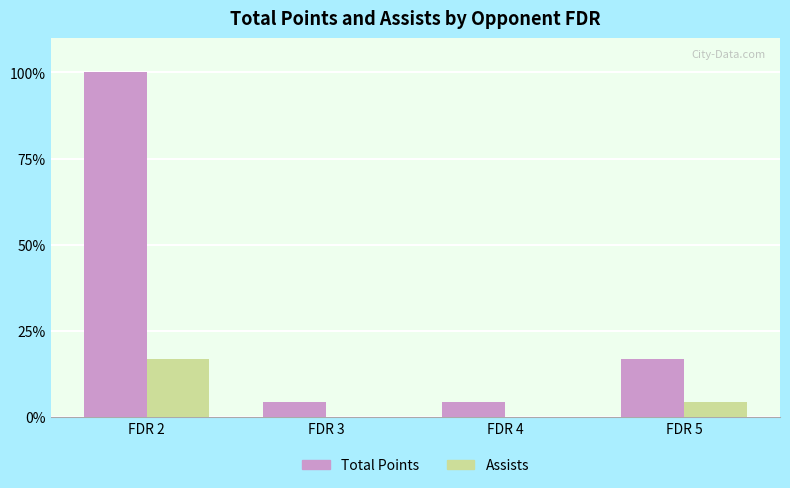

Which series has the widest spread of values?

Total Points